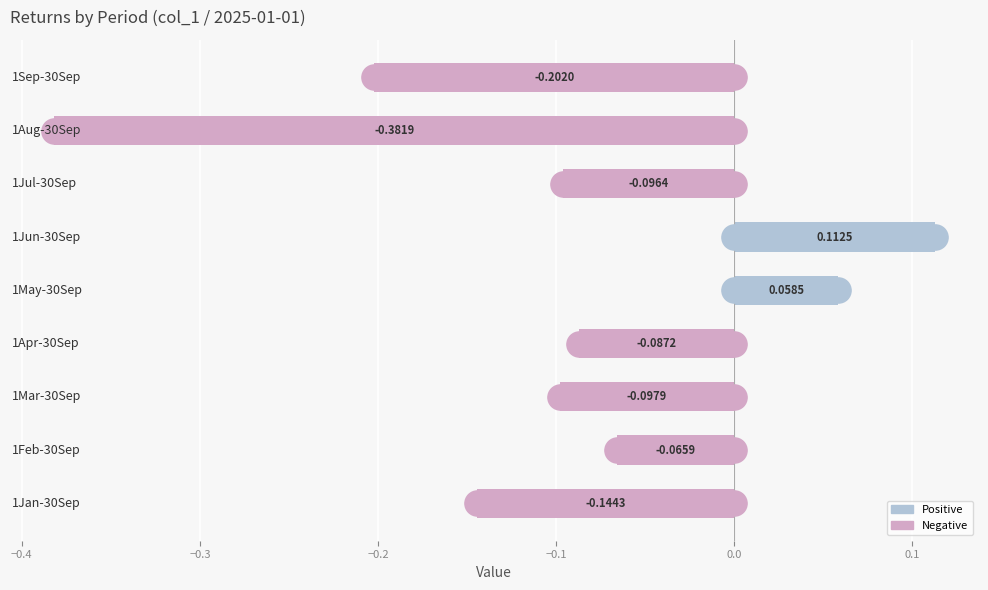

What is the difference between the maximum and minimum values?

0.5